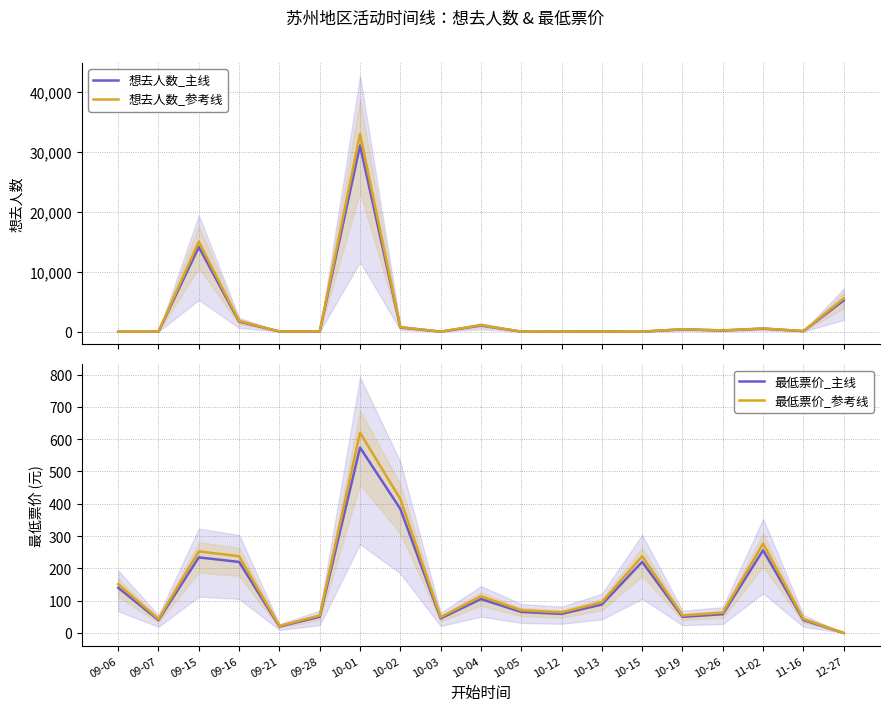

What are all the series names shown in the legend?

想去人数_主线, 想去人数_参考线, 最低票价_主线, 最低票价_参考线